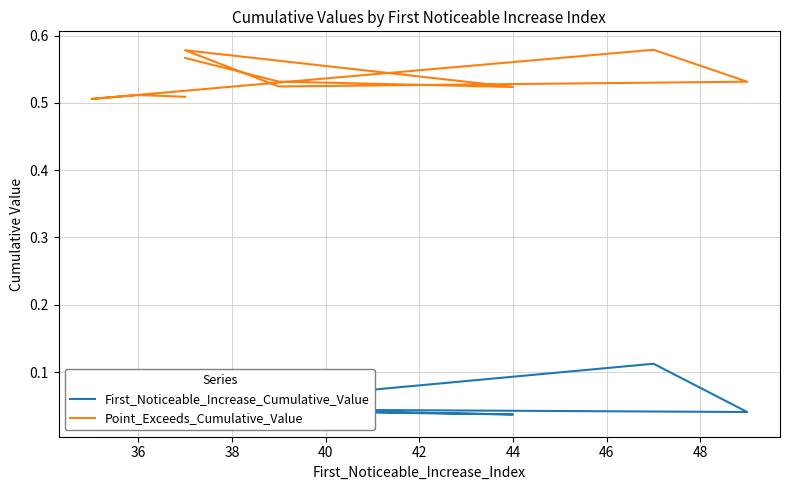

Where is the first local maximum for First_Noticeable_Increase_Cumulative_Value?

40